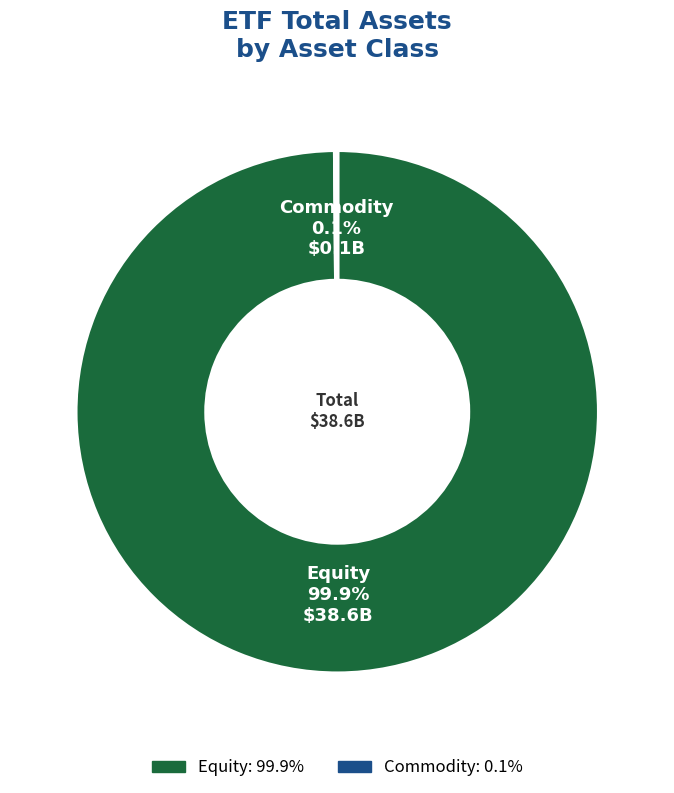

Which slice is the largest?

Equity